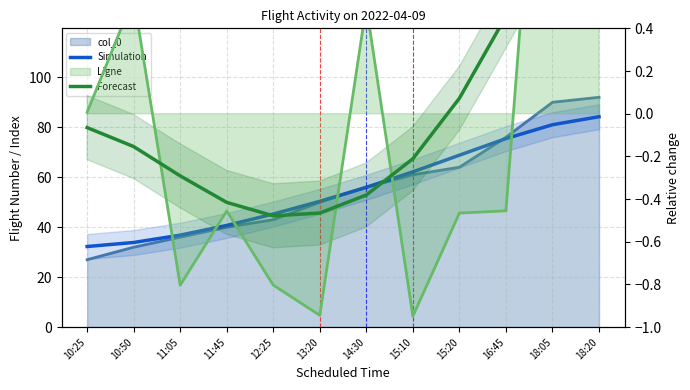

What is the approximate value of Simulation at 15:10?

62.2